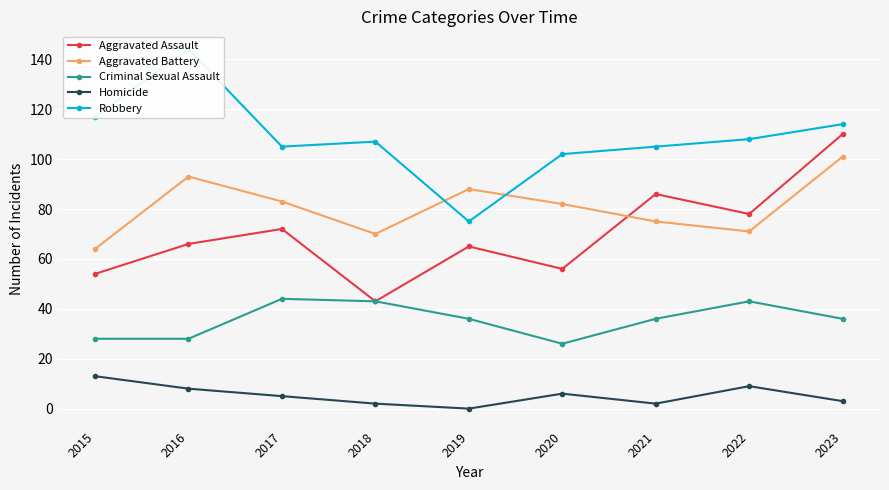

In Criminal Sexual Assault, how many points are lower than both neighbors (excluding endpoints)?

1